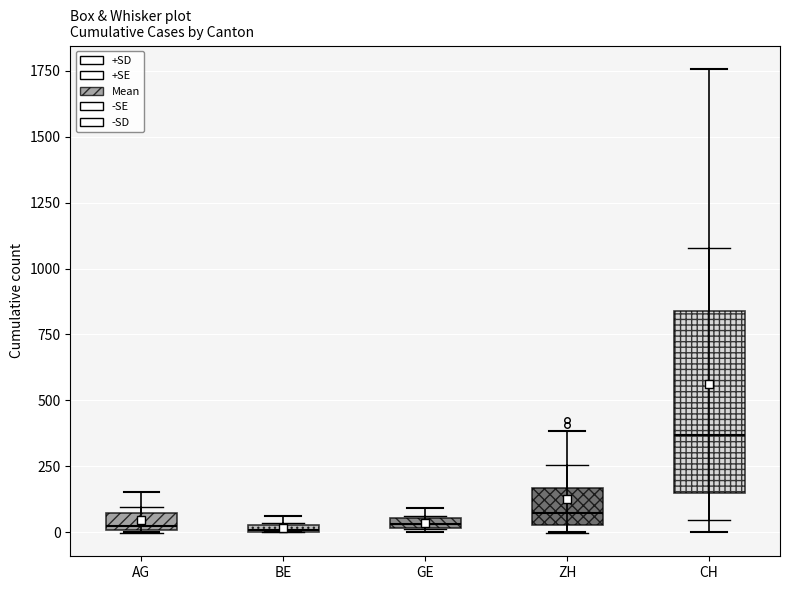

Where does the median line of the box for CH sit on the y-axis? The values are not printed on the chart, so give them approximately, as read against the axis.

350